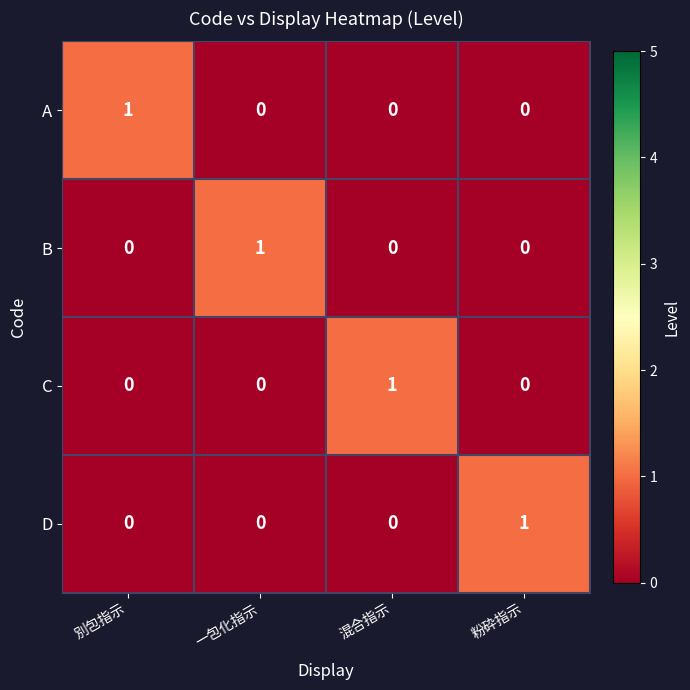

The B series shows 1 at 一包化指示. True or false?

True